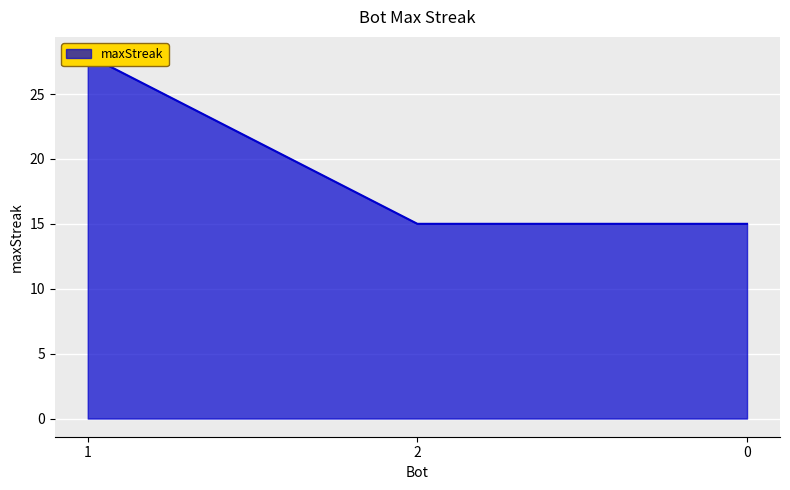

List the labels in order of value, largest first.

1, 2, 0